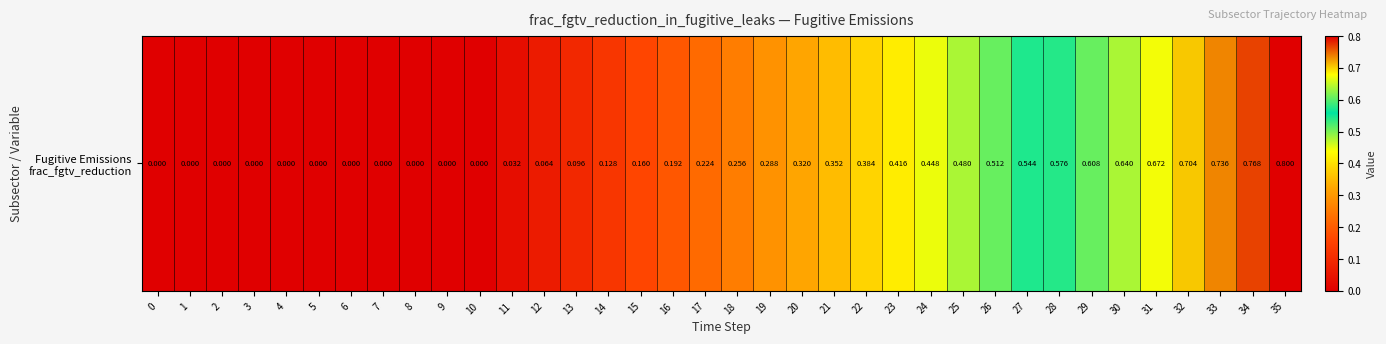

What is the difference between the values at 16 and 26?

0.3